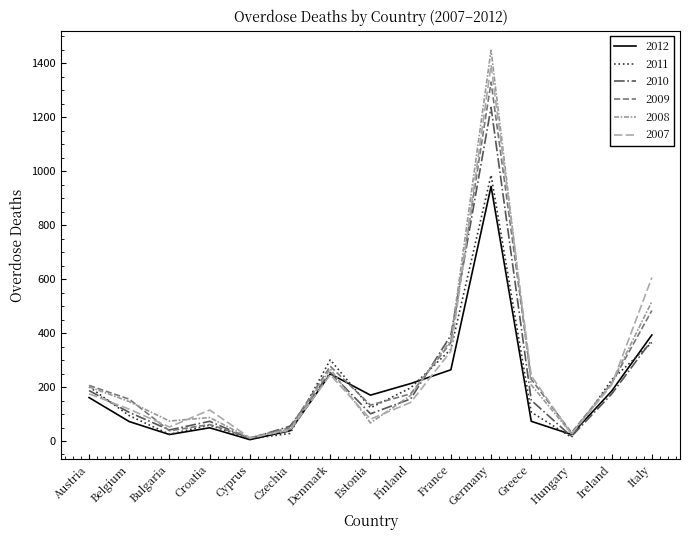

What is the label of the 2nd point from the left?

Belgium